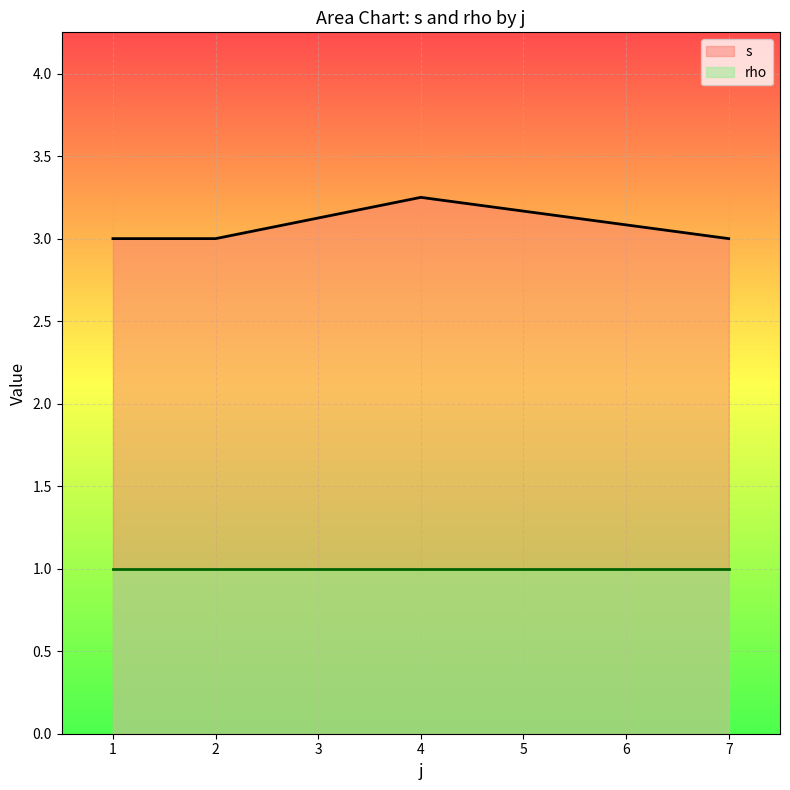

What is the average value of the rho series?

1.0